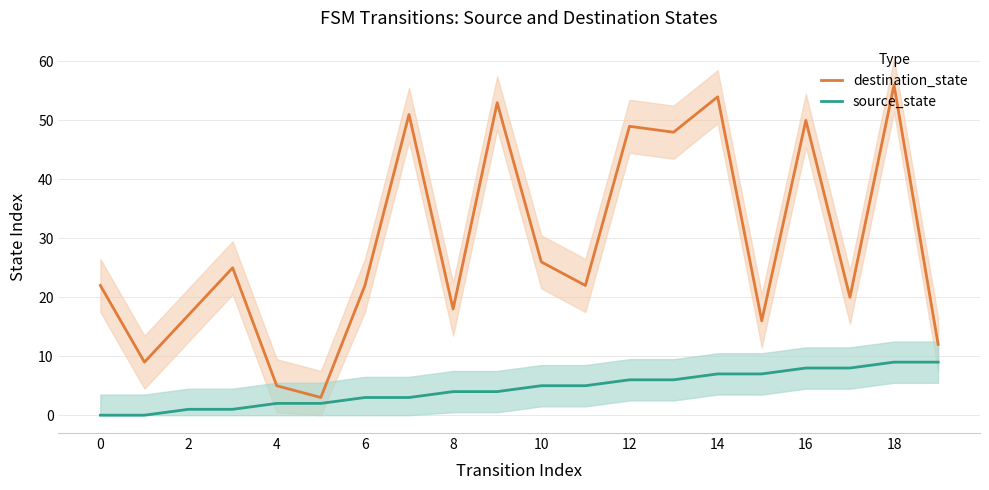

The value of destination_state at 14 is 27. True or false?

False